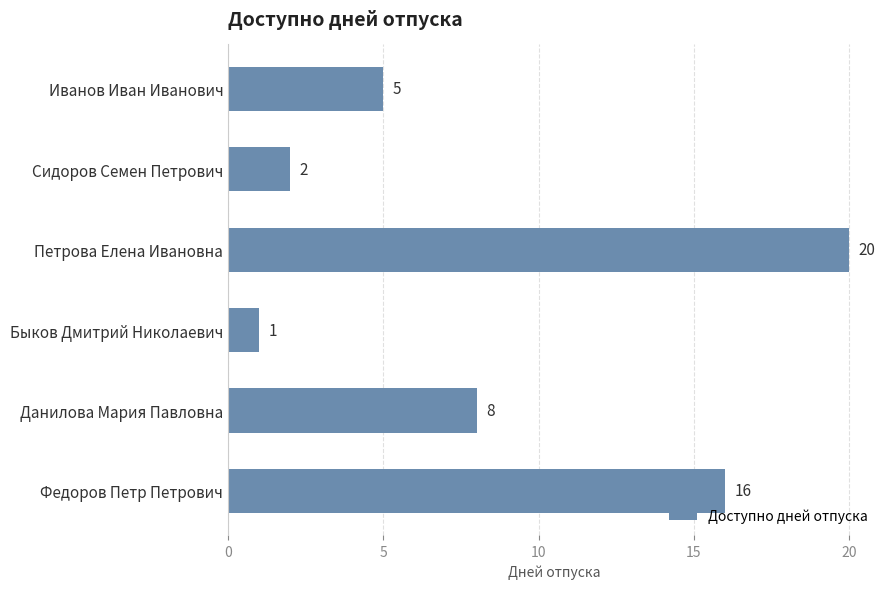

Where is the data nearest to the value 10?

Данилова Мария Павловна